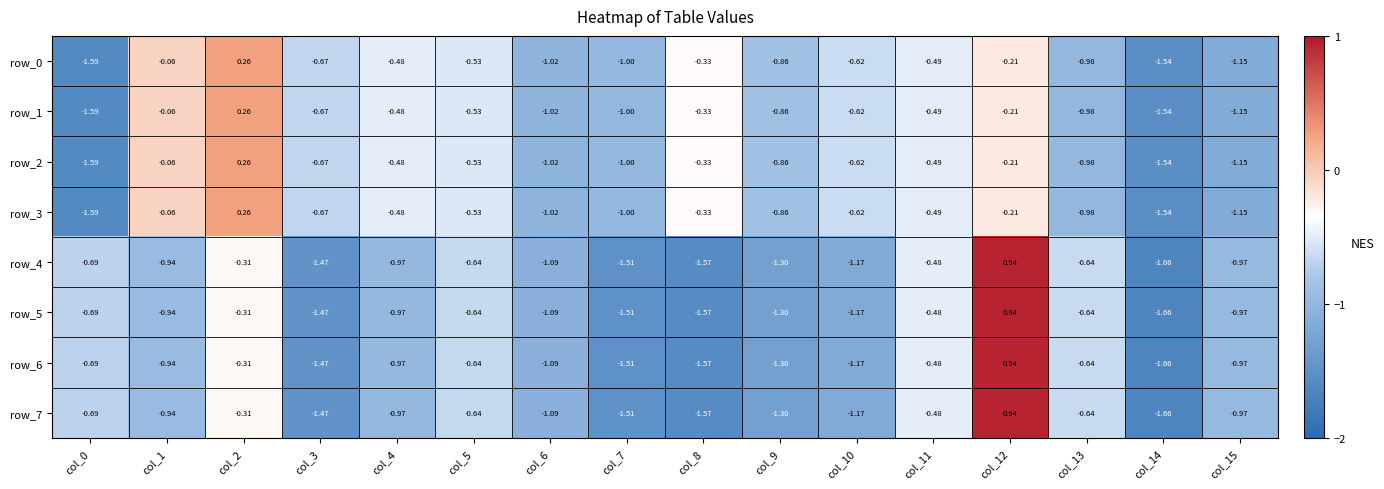

Is the value of row_5 at col_3 greater than the value of row_1 at col_4?

No